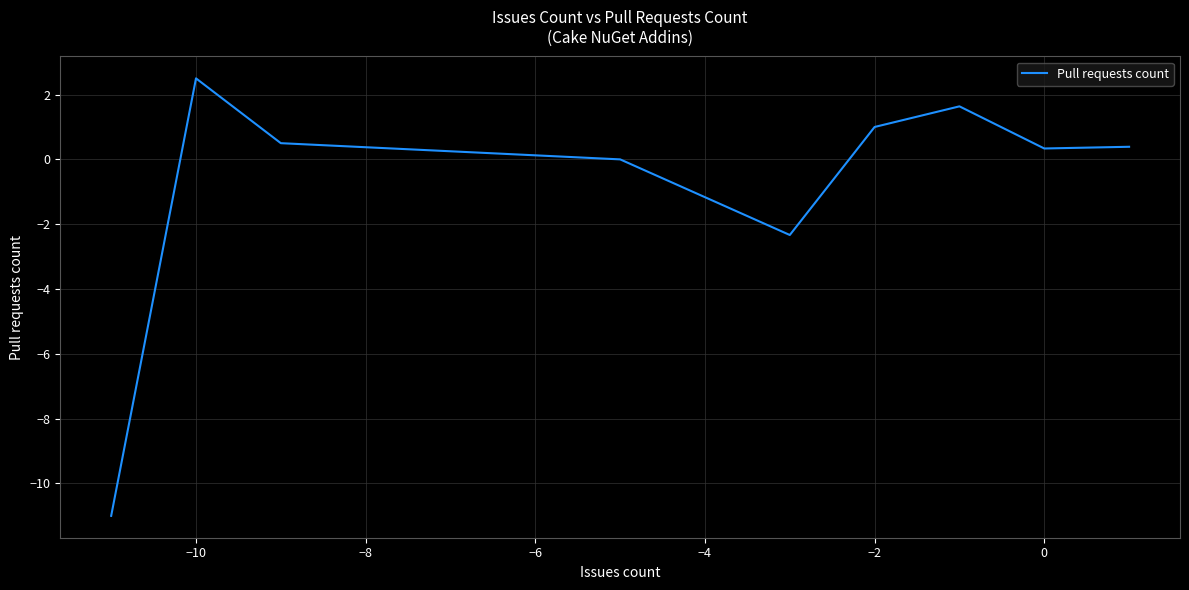

What is the greatest value displayed?

2.5